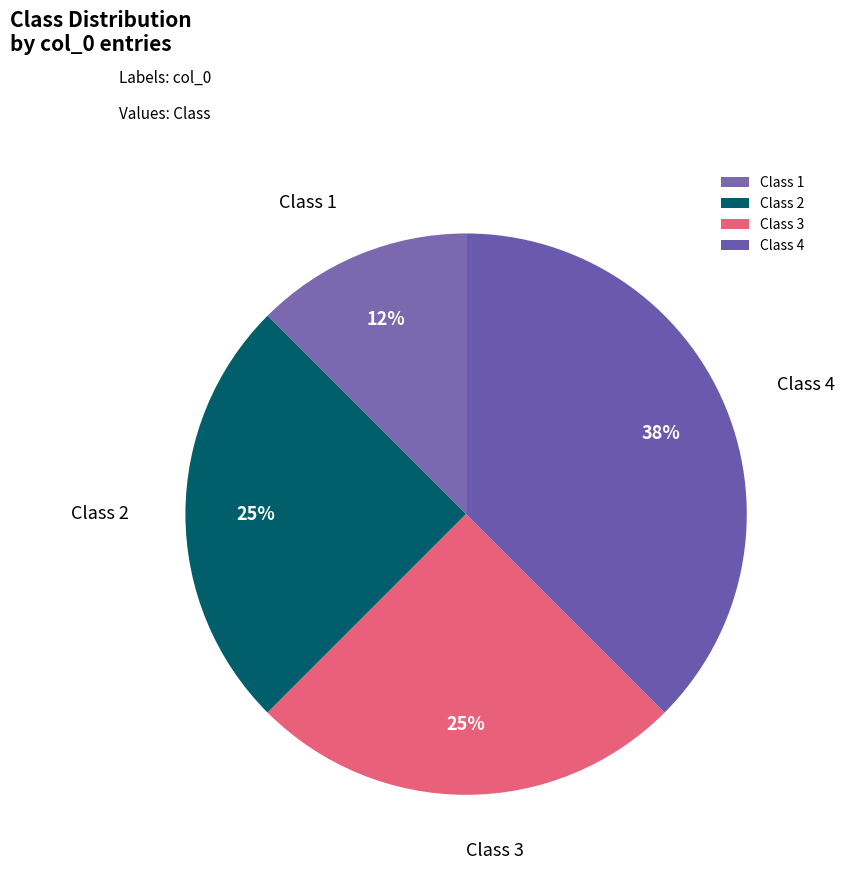

What is the largest slice in the pie chart?

Class 4